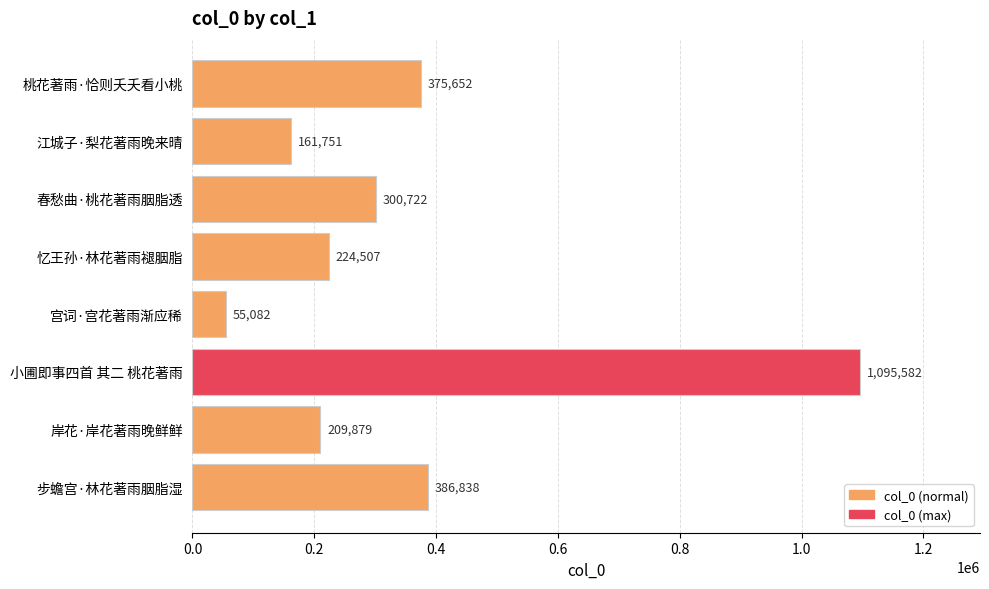

What is the value of the 3rd bar from the top?

300722